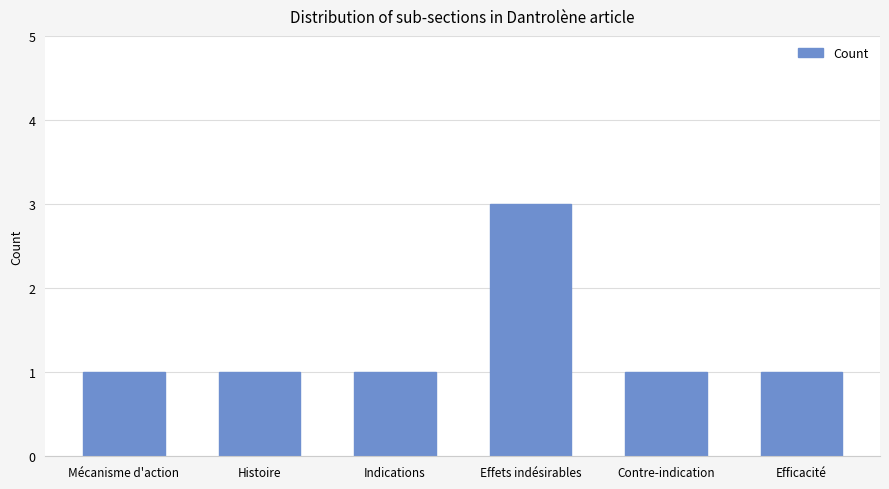

Which category has the highest value across all series?

Effets indésirables